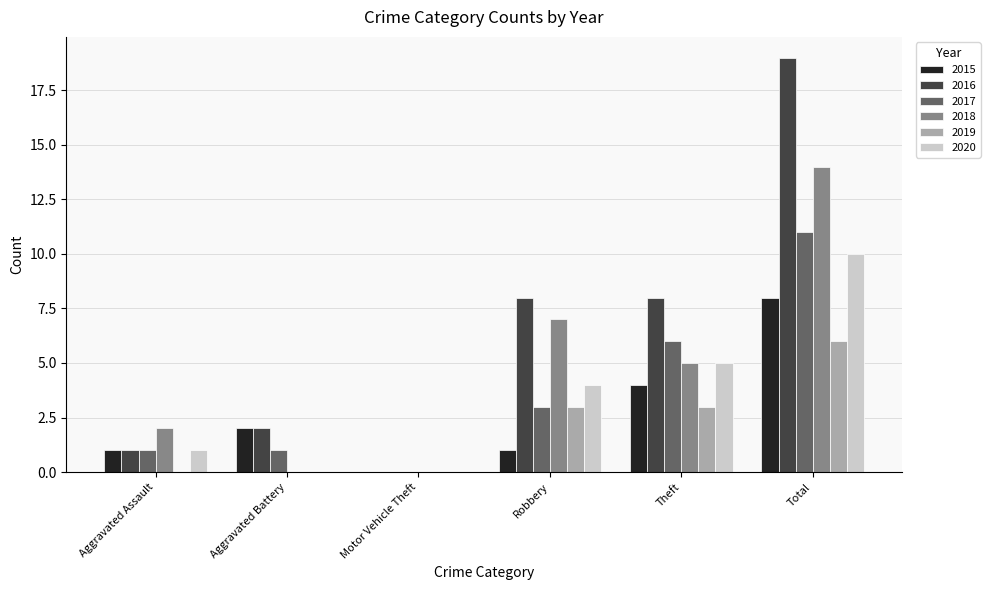

Reading right to left, transcribe all the data shown in this chart.

2015: Total=8	Theft=4	Robbery=1	Motor Vehicle Theft=0	Aggravated Battery=2	Aggravated Assault=1
2016: Total=19	Theft=8	Robbery=8	Motor Vehicle Theft=0	Aggravated Battery=2	Aggravated Assault=1
2017: Total=11	Theft=6	Robbery=3	Motor Vehicle Theft=0	Aggravated Battery=1	Aggravated Assault=1
2018: Total=14	Theft=5	Robbery=7	Motor Vehicle Theft=0	Aggravated Battery=0	Aggravated Assault=2
2019: Total=6	Theft=3	Robbery=3	Motor Vehicle Theft=0	Aggravated Battery=0	Aggravated Assault=0
2020: Total=10	Theft=5	Robbery=4	Motor Vehicle Theft=0	Aggravated Battery=0	Aggravated Assault=1